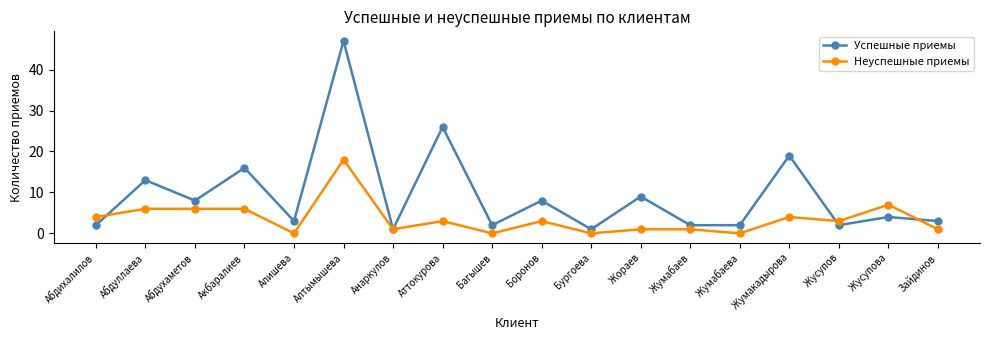

What position from the right is Анаркулов?

12